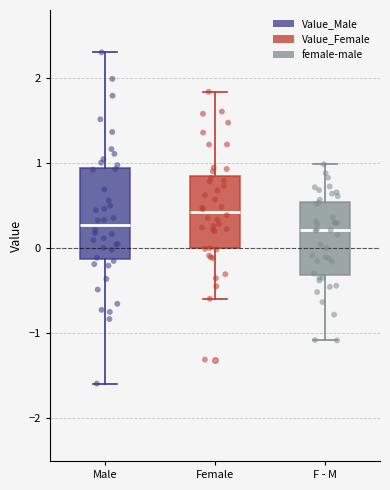

Where does the median line of the box for F - M sit on the y-axis? The values are not printed on the chart, so give them approximately, as read against the axis.

0.2